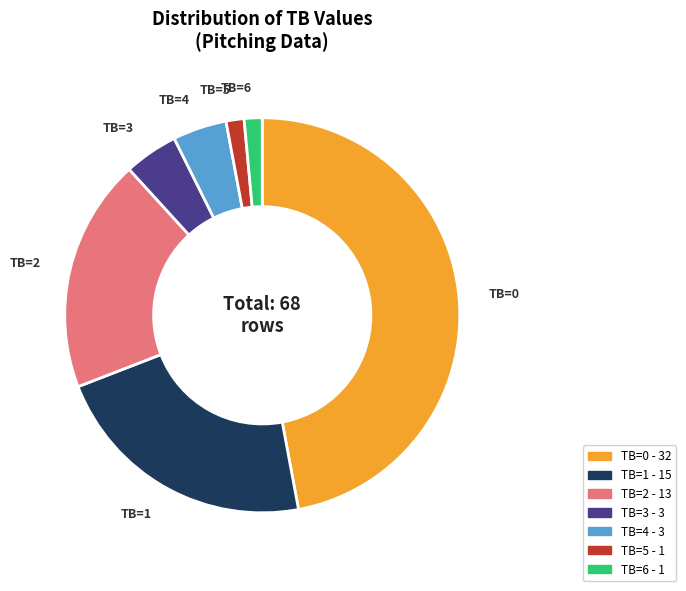

Is there any slice that represents more than half of the pie?

No